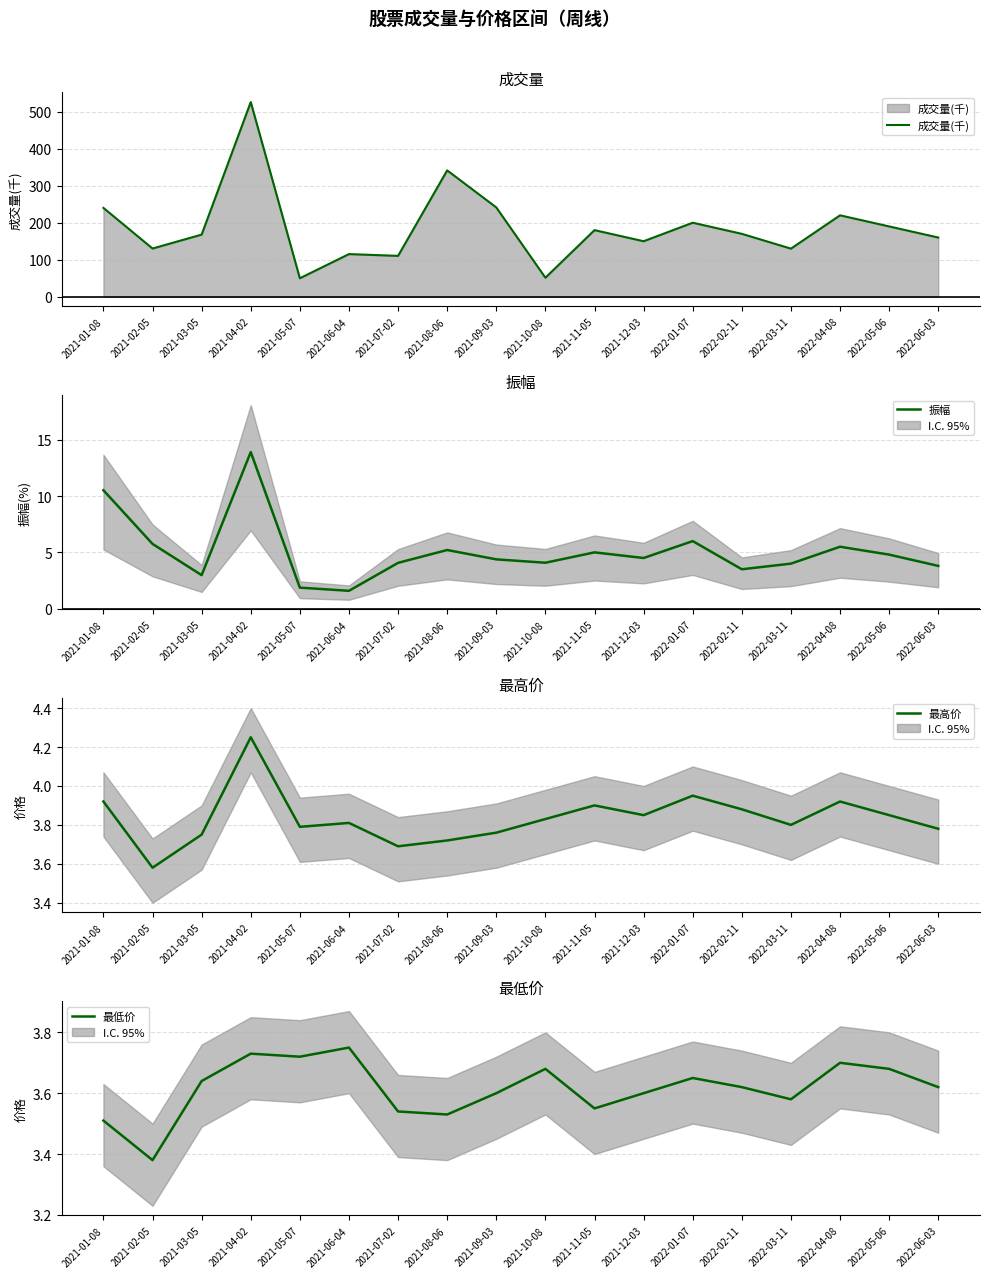

True or false: 最低价 and 成交量(千) intersect in this chart.

False